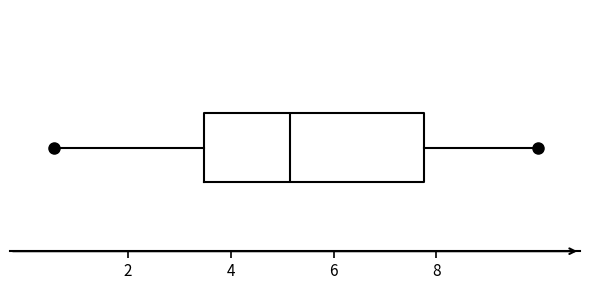

Read this box plot against the x-axis: the position of the median line, the range covered by the box, and the ends of both whiskers. The values are not printed on the chart, so give them approximately, as read against the axis.

median 5.2, box 3.4 to 7.8, whiskers 0.6 to 10.0